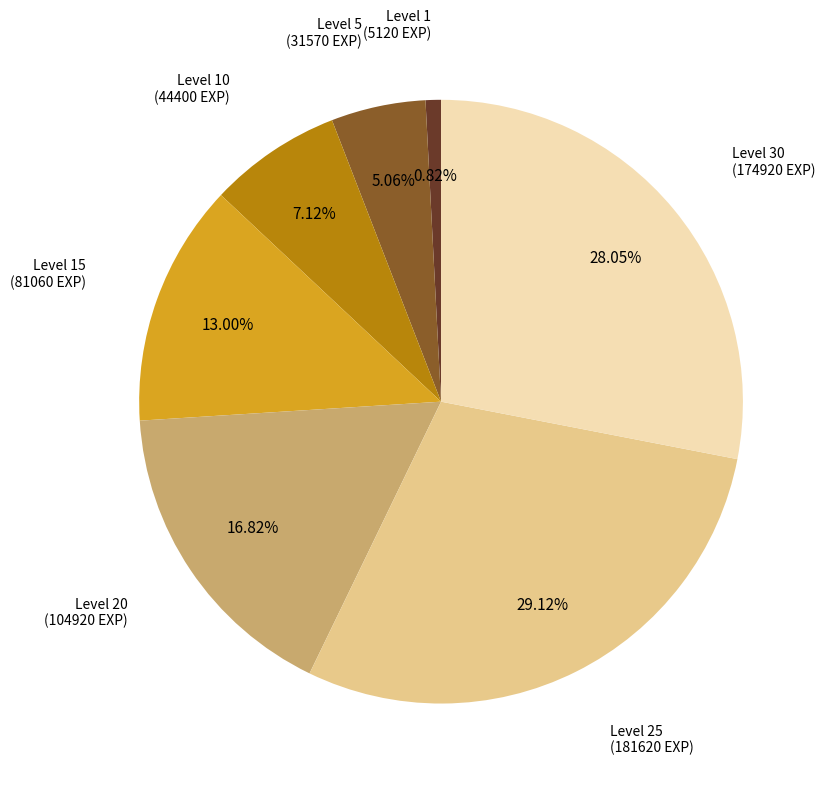

Is there a majority slice in this chart?

No